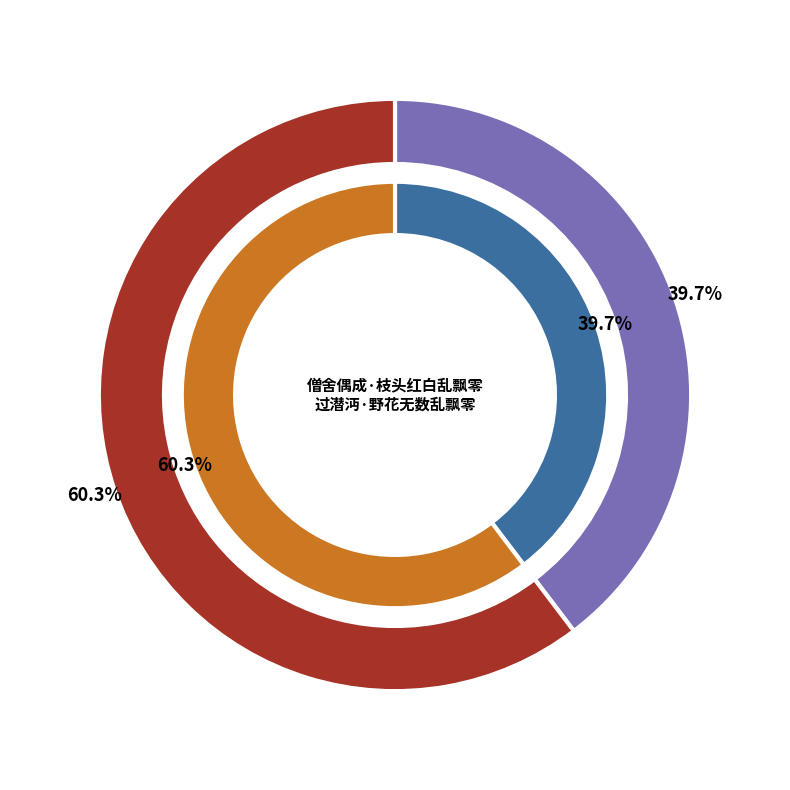

To the nearest percent, what portion does 僧舍偶成·枝头红白乱飘零 represent?

40%